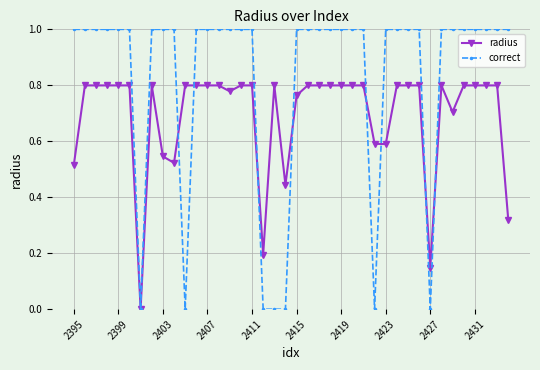

List the series in order of their overall mean, lowest first.

radius, correct